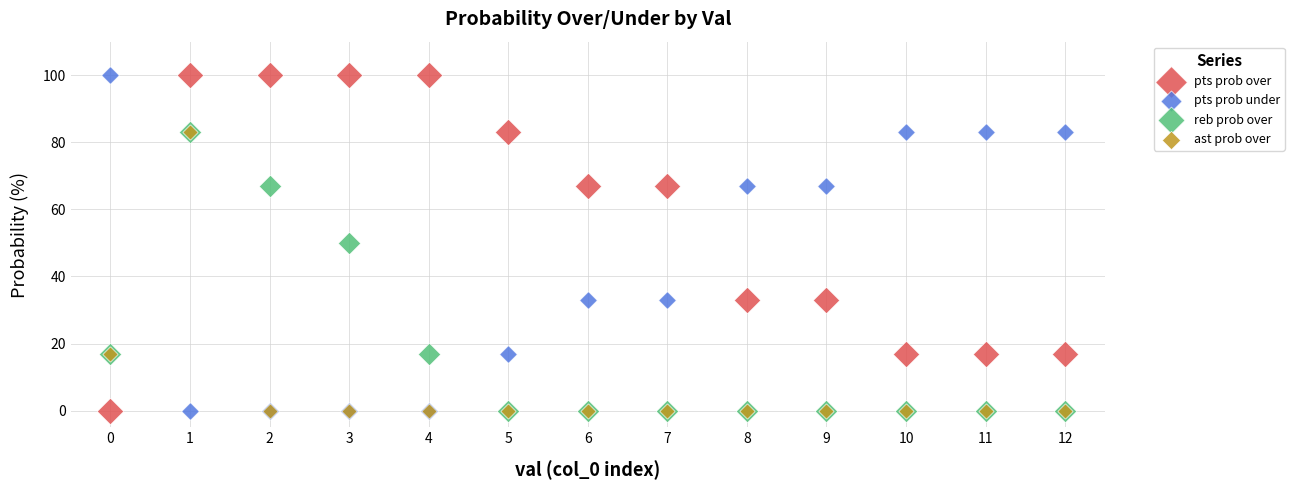

What are all the series names shown in the legend?

pts prob over, pts prob under, reb prob over, ast prob over